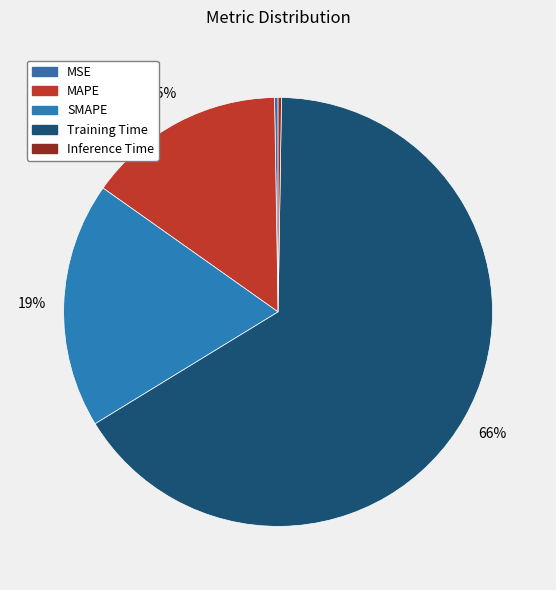

Rank the categories by value from lowest to highest.

Inference Time, MSE, MAPE, SMAPE, Training Time